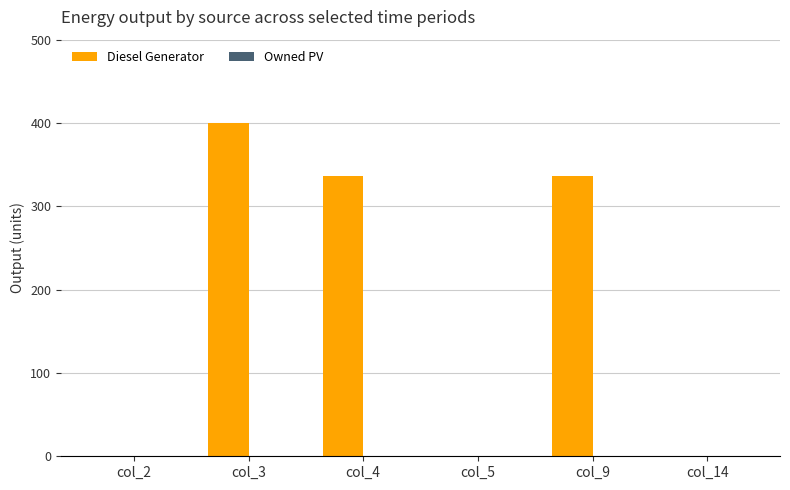

What is the maximum value shown in the chart?

400